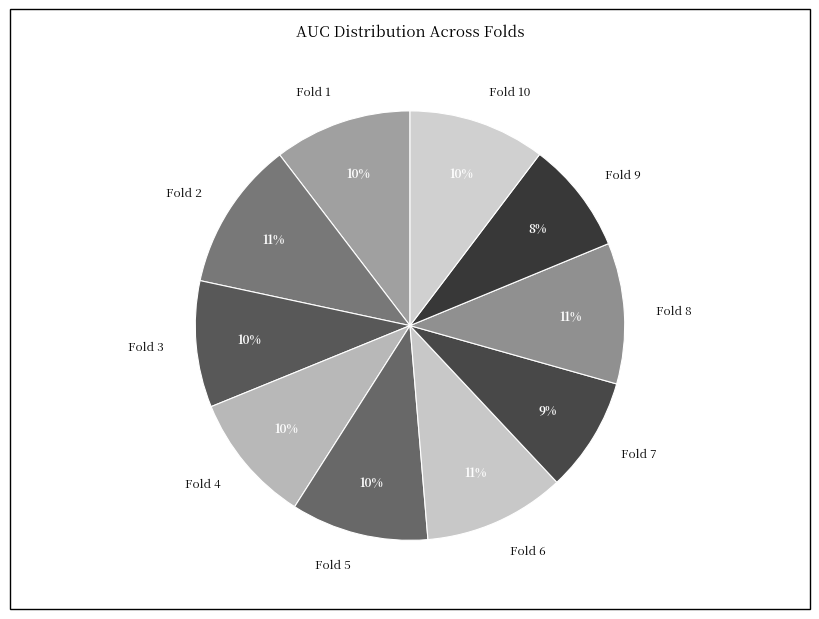

To the nearest percent, what is the combined percentage of Fold 9 and Fold 8?

19%